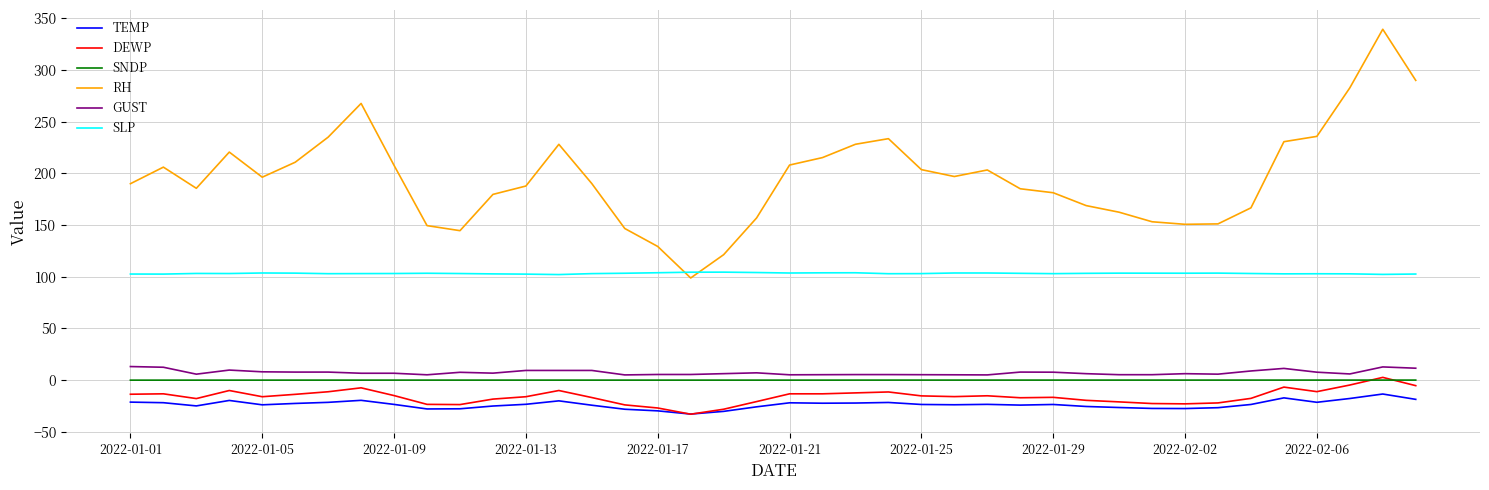

What is the minimum value shown in the chart?

-32.9